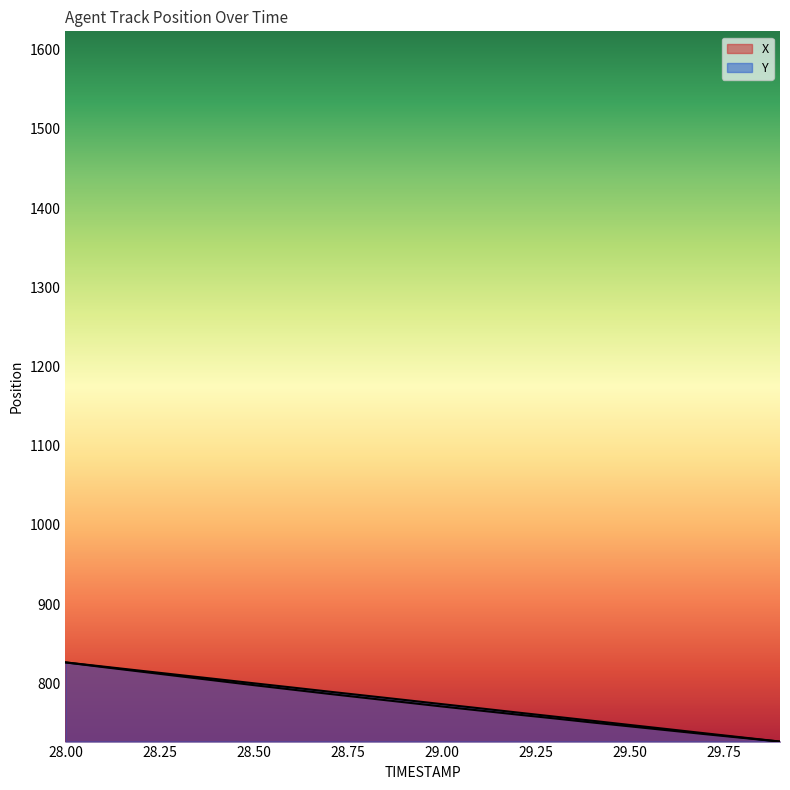

Does the chart display data point markers on the line(s)?

No